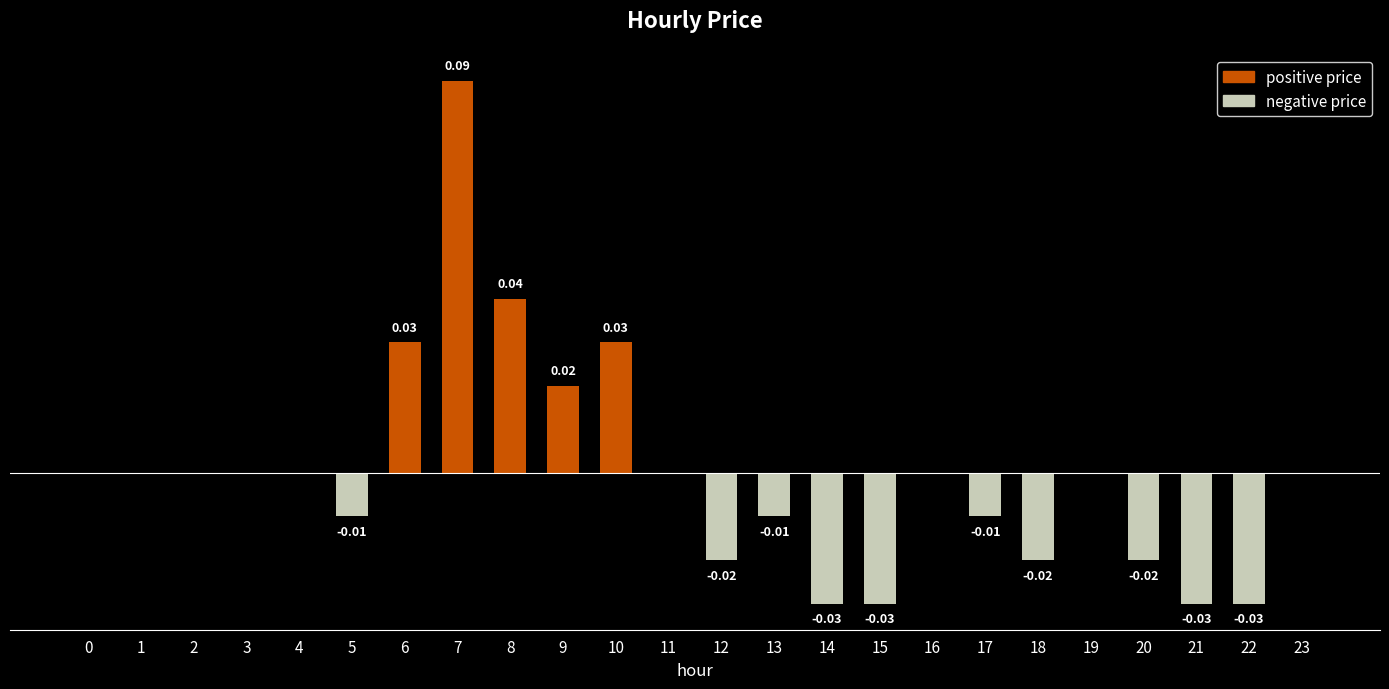

What is the difference between the maximum and minimum values?

0.1